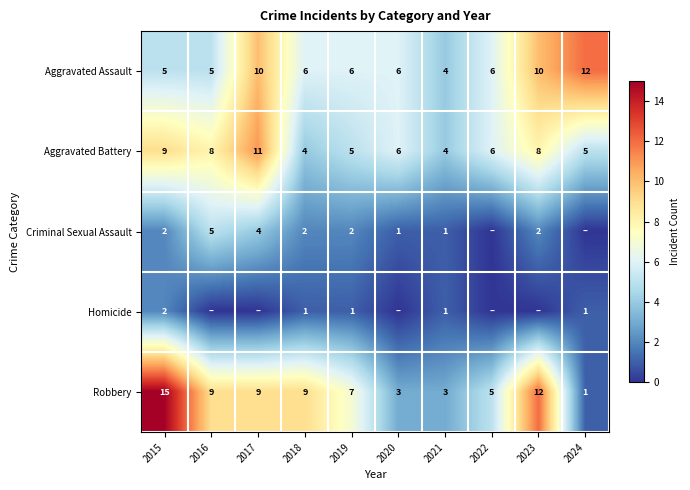

Count the Aggravated Battery values in the range 5 to 8.

6